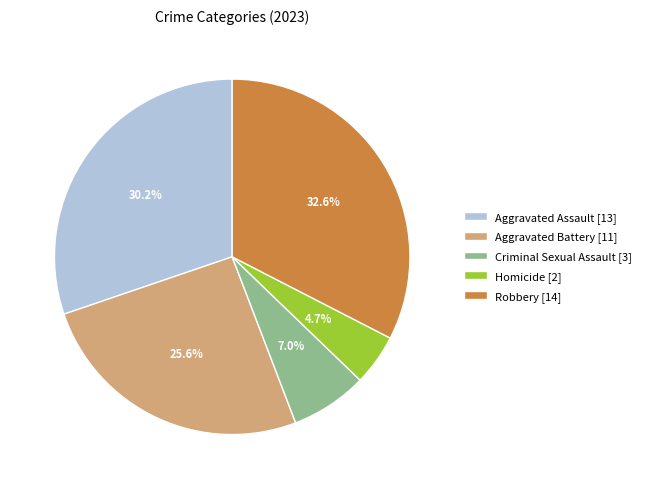

To the nearest percent, what is the difference between the largest and smallest slice percentages?

28%